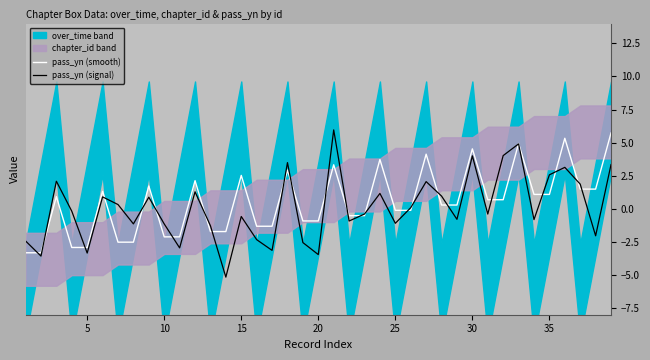

The pass_yn (signal) series shows 2.5 at 30. True or false?

False